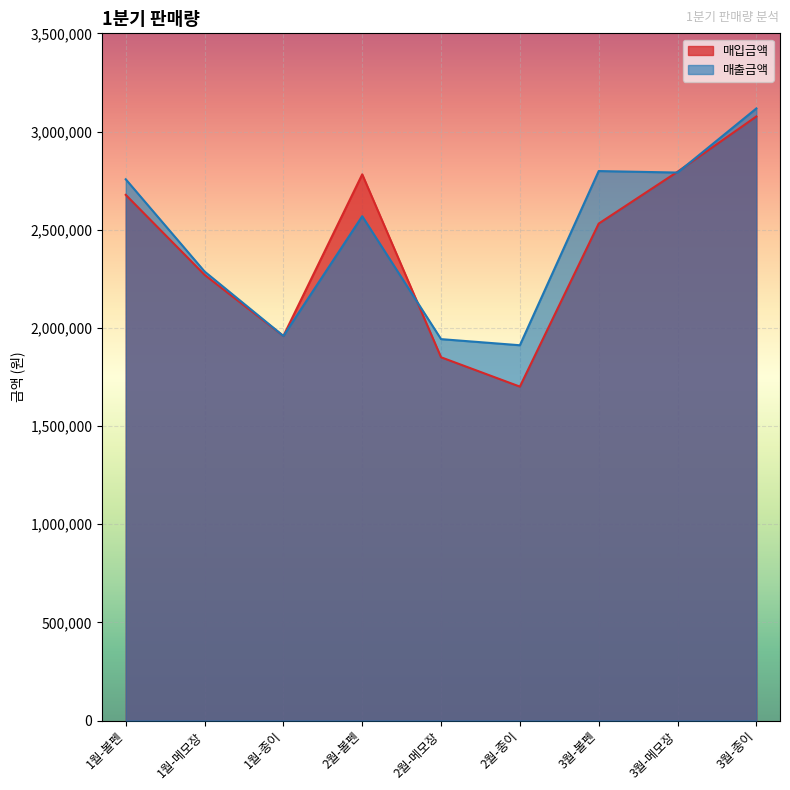

How many times do 매입금액 and 매출금액 cross each other?

3